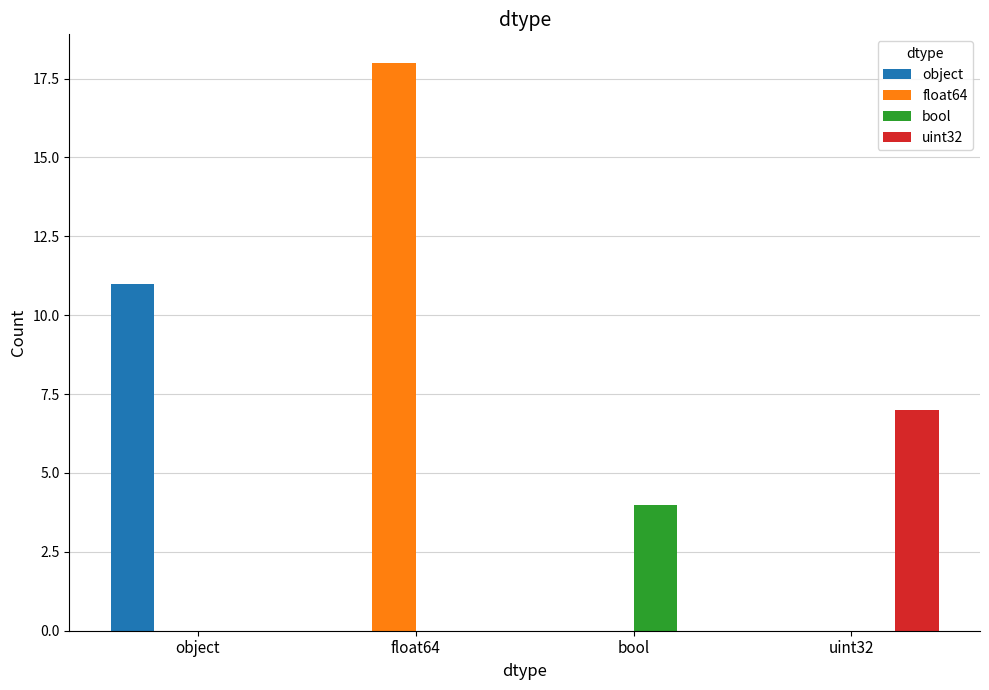

True or false: float64 has a value of 0 at object.

True